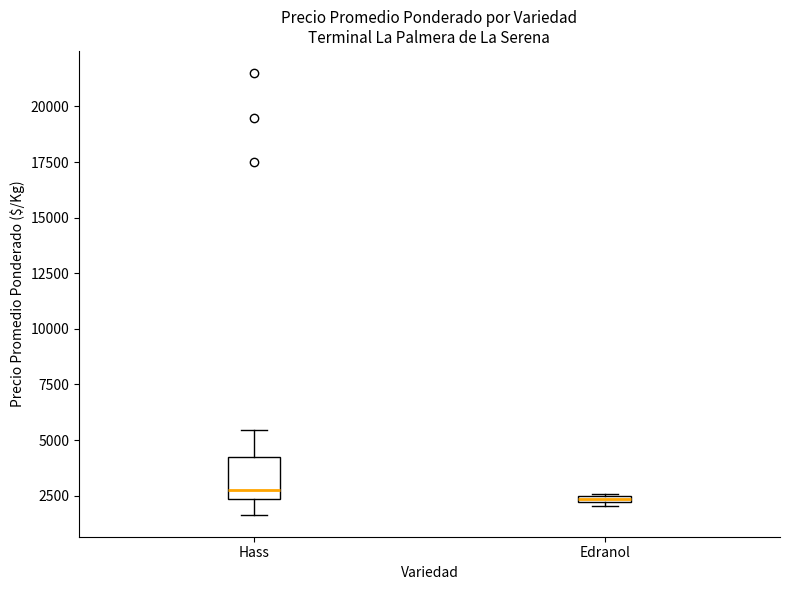

Where is the lower edge of the box for Edranol on the y-axis? The values are not printed on the chart, so give them approximately, as read against the axis.

2000